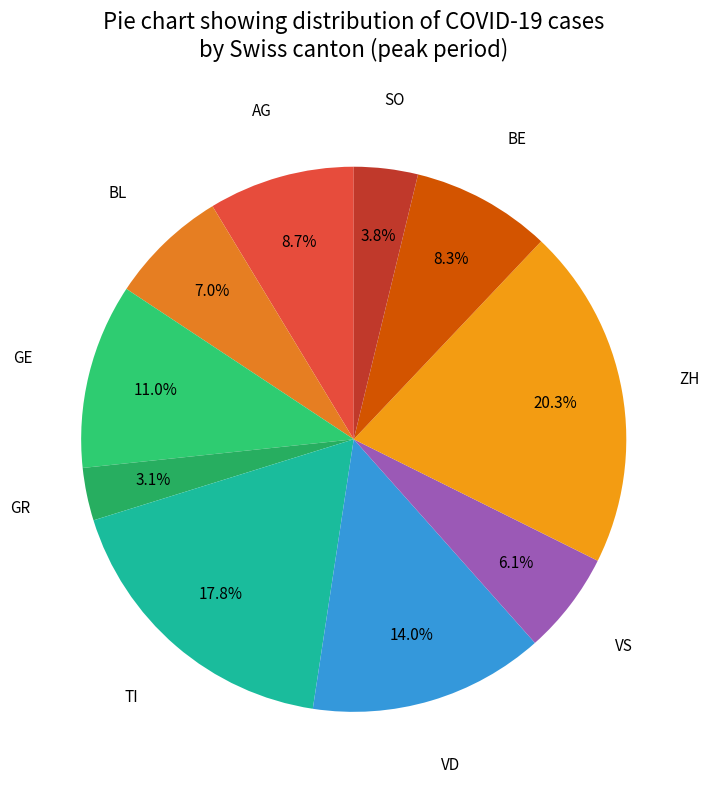

How many slices are in this pie chart?

10